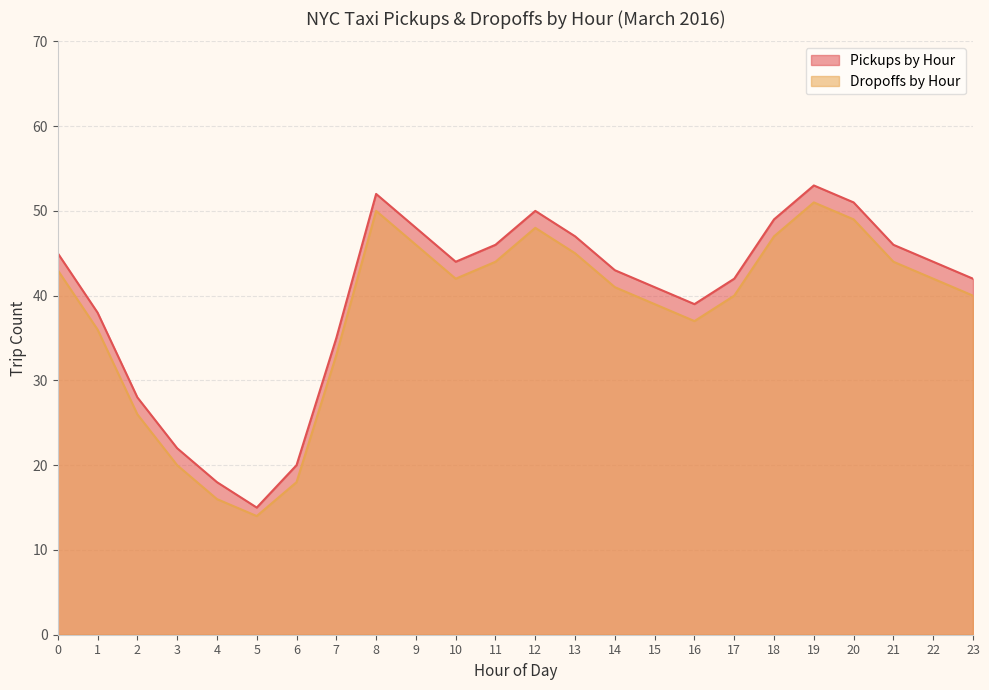

Reading left to right, what are all the values shown in this chart?

Pickups by Hour: 0=45	1=38	2=28	3=22	4=18	5=15	6=20	7=35	8=52	9=48	10=44	11=46	12=50	13=47	14=43	15=41	16=39	17=42	18=49	19=53	20=51	21=46	22=44	23=42
Dropoffs by Hour: 0=43	1=36	2=26	3=20	4=16	5=14	6=18	7=33	8=50	9=46	10=42	11=44	12=48	13=45	14=41	15=39	16=37	17=40	18=47	19=51	20=49	21=44	22=42	23=40